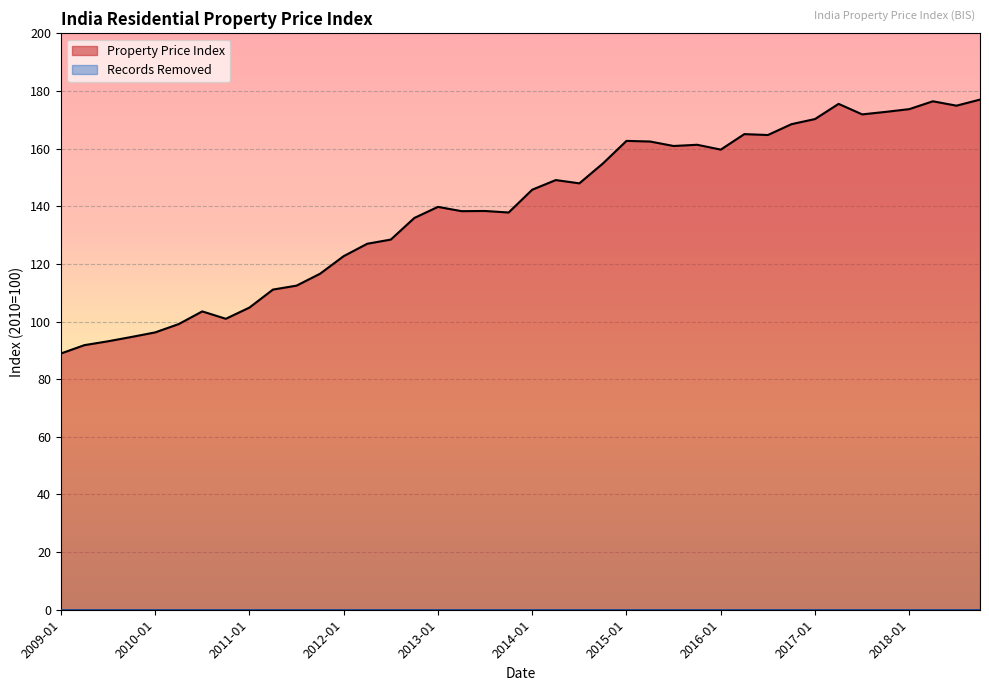

The chart shows a value of 296.2 at 2016-07-01. True or false?

False